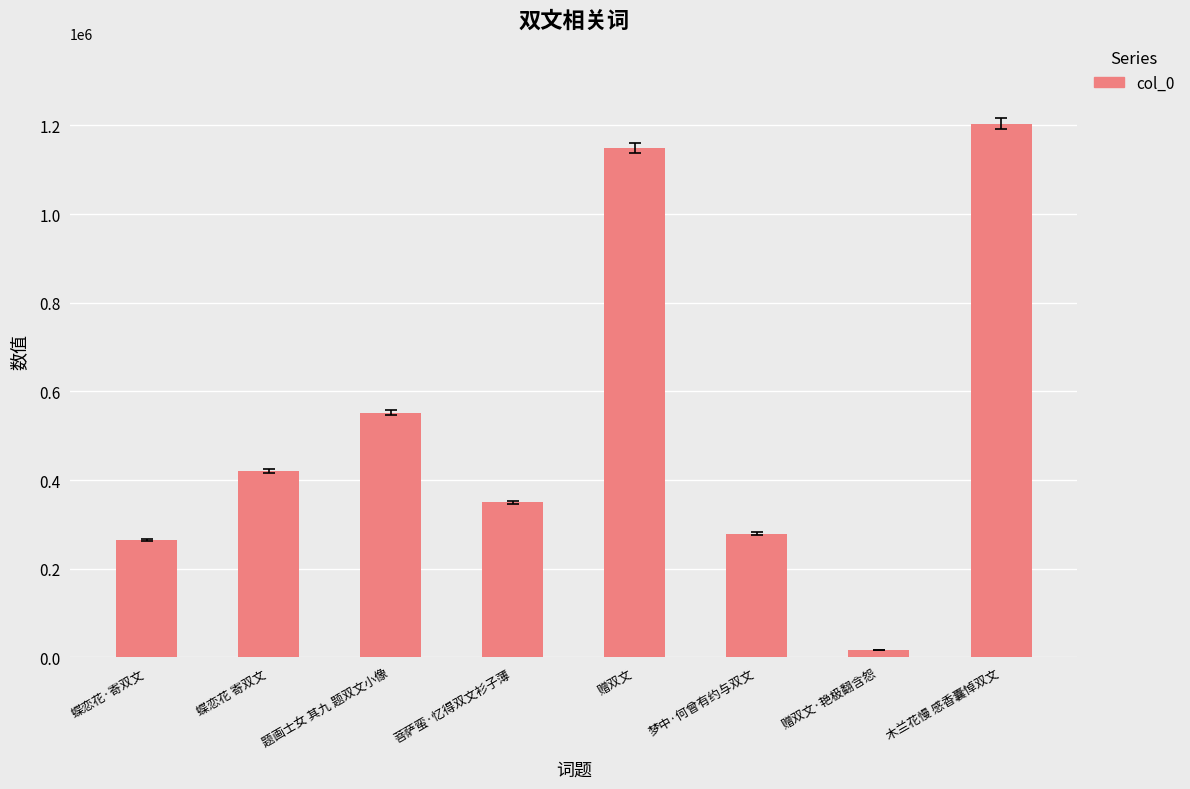

The value at 蝶恋花·寄双文 is 403821. True or false?

False